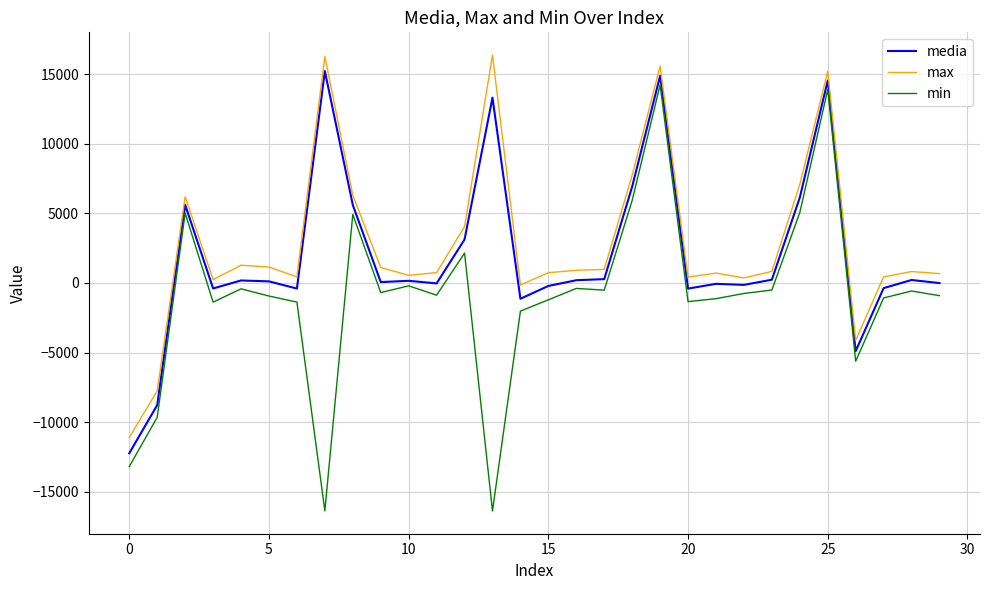

What is the highest value of the max series?

16376.0